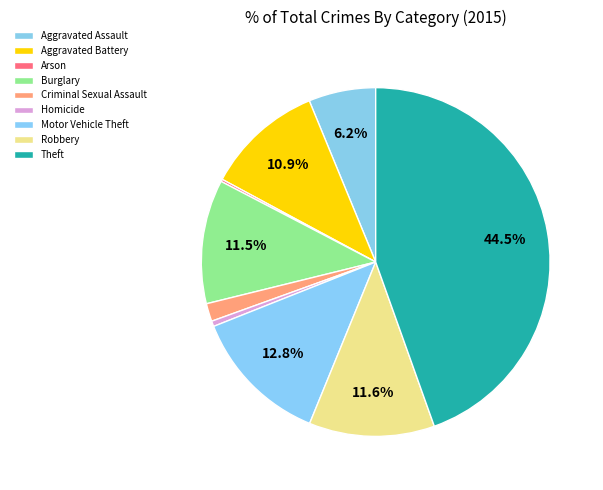

Rank the categories by value from highest to lowest.

Theft, Motor Vehicle Theft, Robbery, Burglary, Aggravated Battery, Aggravated Assault, Criminal Sexual Assault, Homicide, Arson